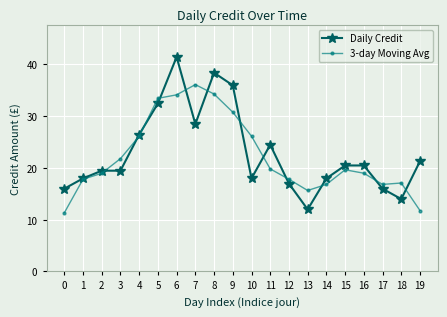

List the series in order of their peak value, lowest first.

3-day Moving Avg, Daily Credit